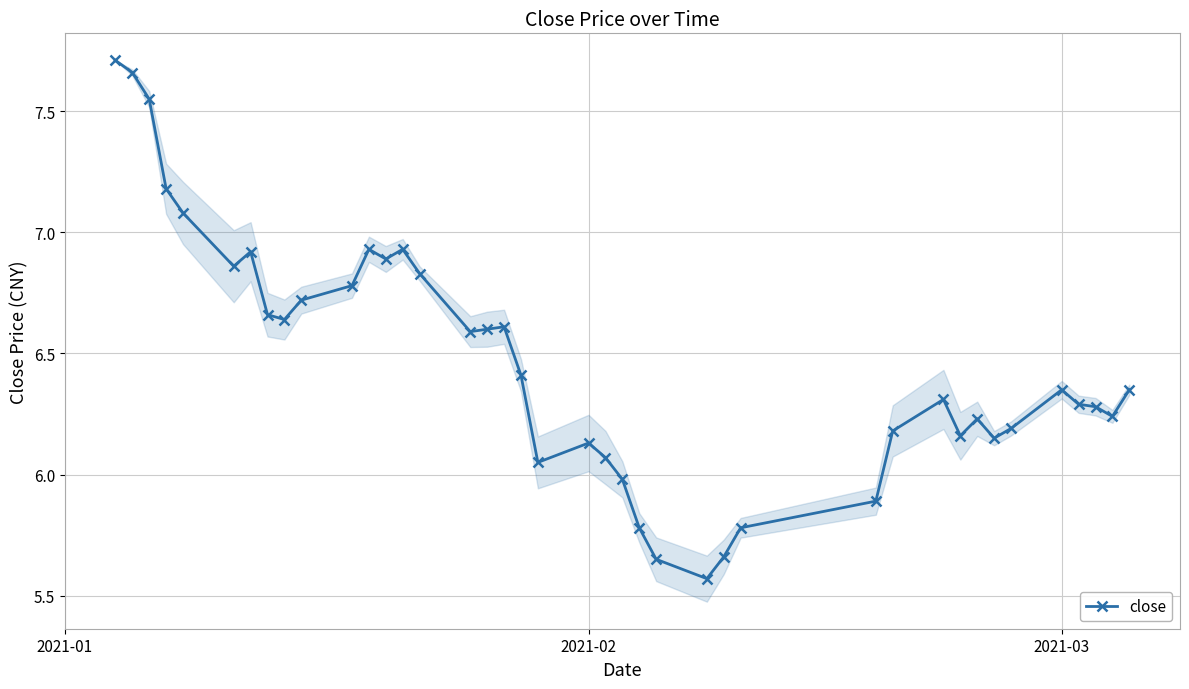

What is the difference between the maximum and minimum values?

2.1